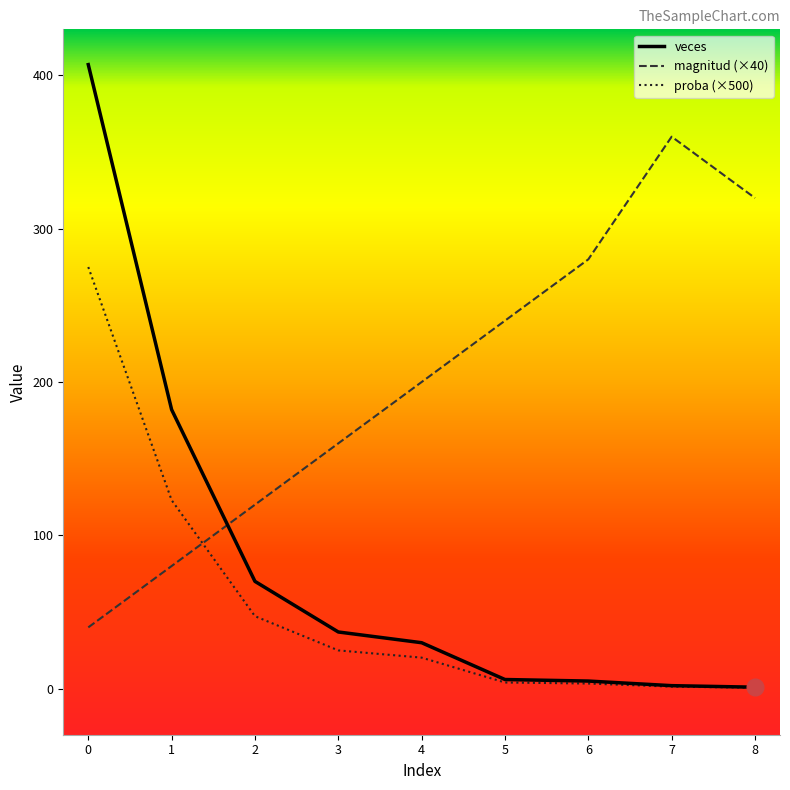

What are all the series names shown in the legend?

veces, magnitud (×40), proba (×500)